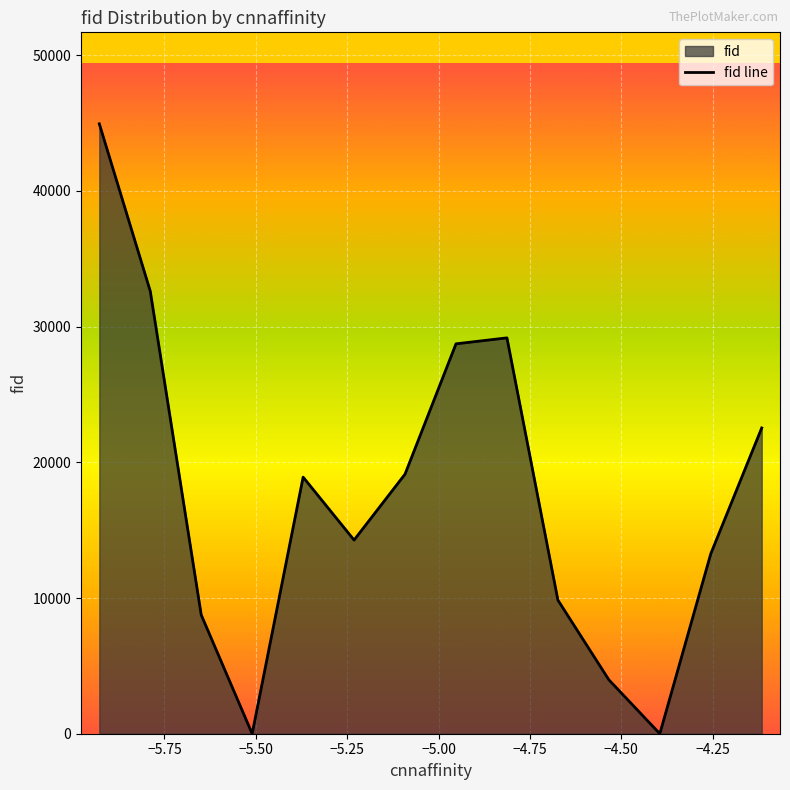

What is the difference between the maximum and minimum values?

44944.0